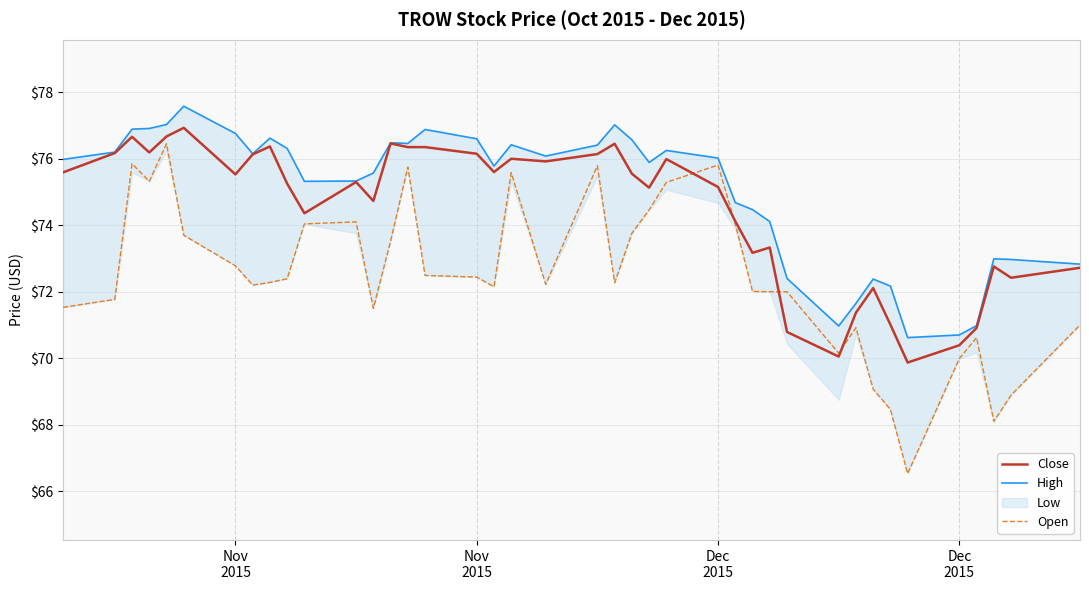

How many times do Close and Open cross each other?

4